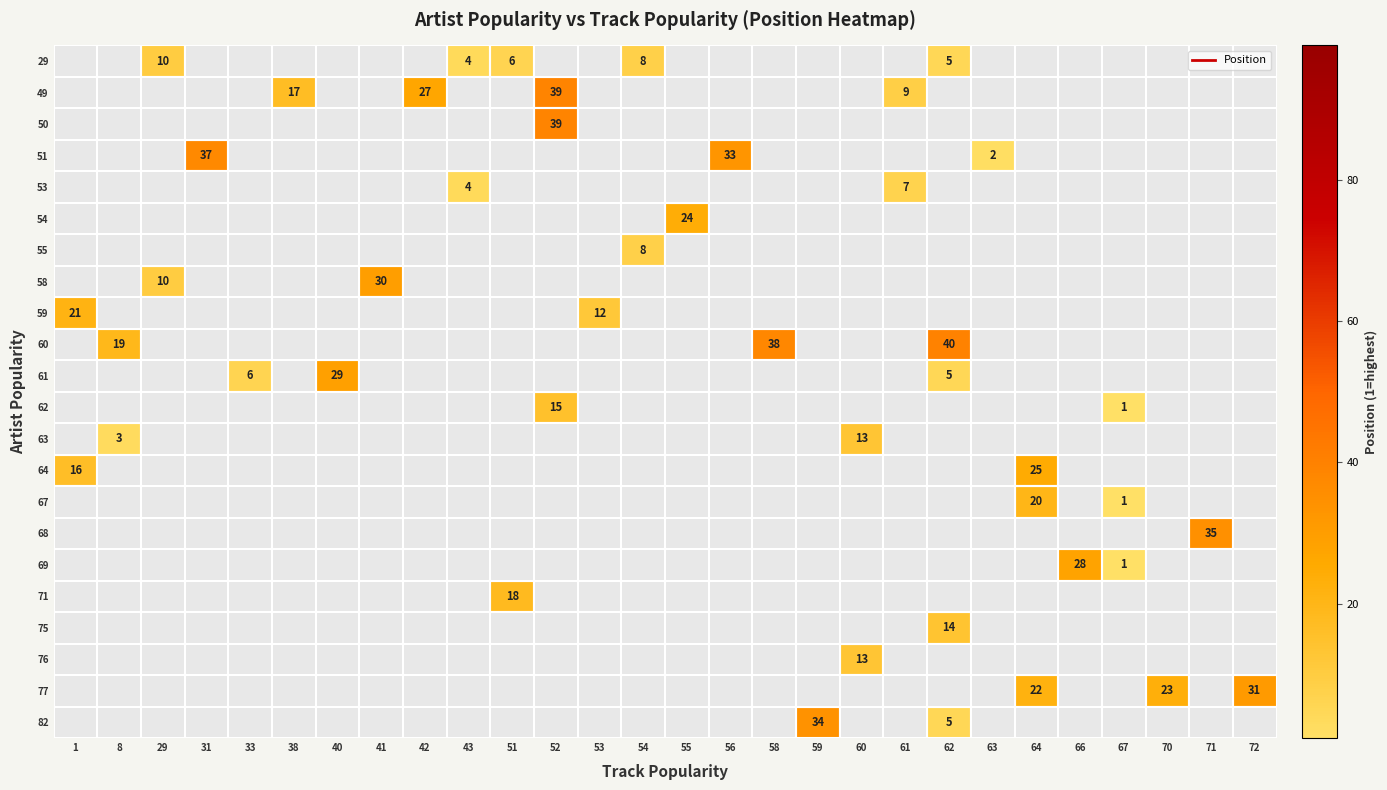

List the series in order of their overall mean, lowest first.

29, 49, 50, 51, 53, 54, 55, 58, 59, 60, 61, 62, 63, 64, 67, 68, 69, 71, 75, 76, 77, 82